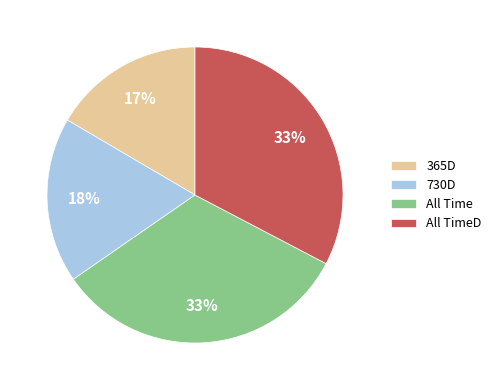

Between All Time and 365D, which is larger?

All Time